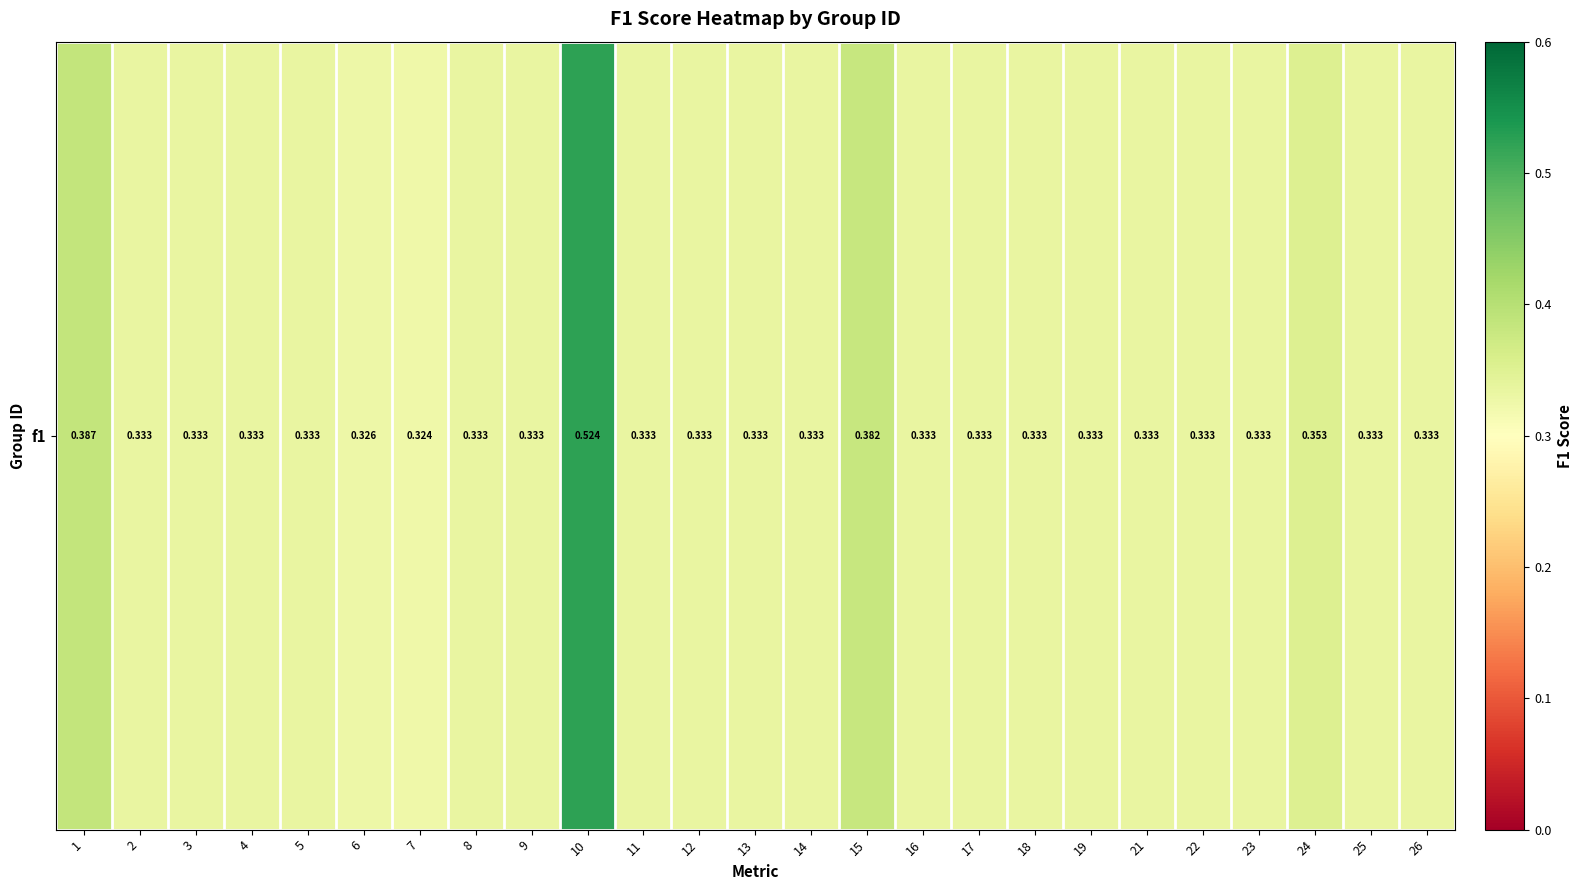

What is the difference between the maximum and second lowest values?

0.2